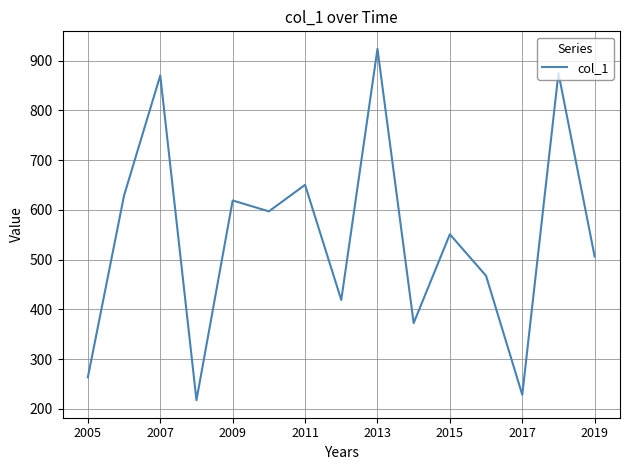

Reading left to right, transcribe all the data shown in this chart.

263.7	629.0	870.0	217.7	618.9	597.0	650.3	419.0	923.5	372.6	551.0	467.5	228.6	874.8	506.3